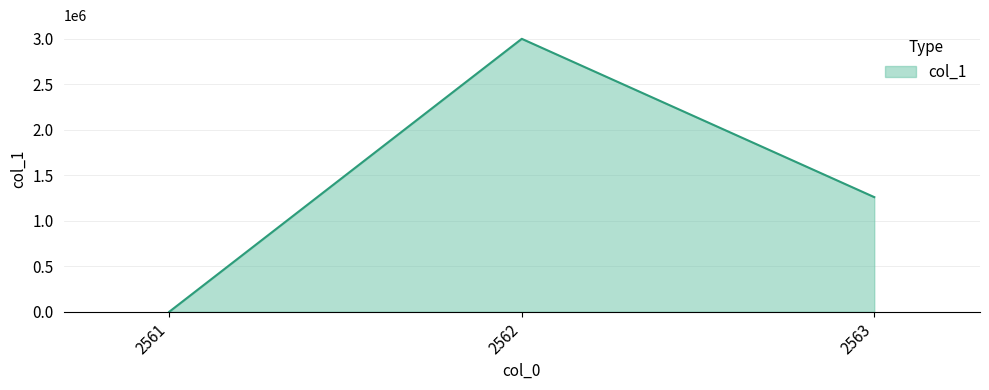

At which category does the chart reach its peak across all series?

2562